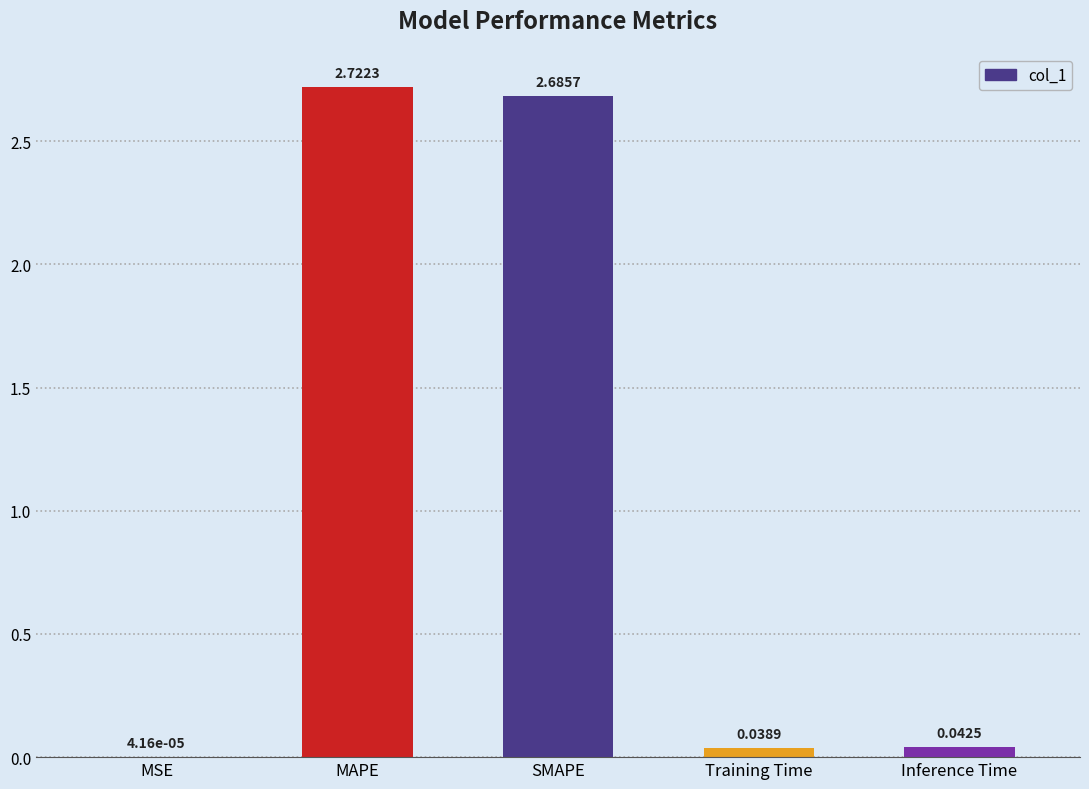

At which label is the value closest to 1?

Inference Time